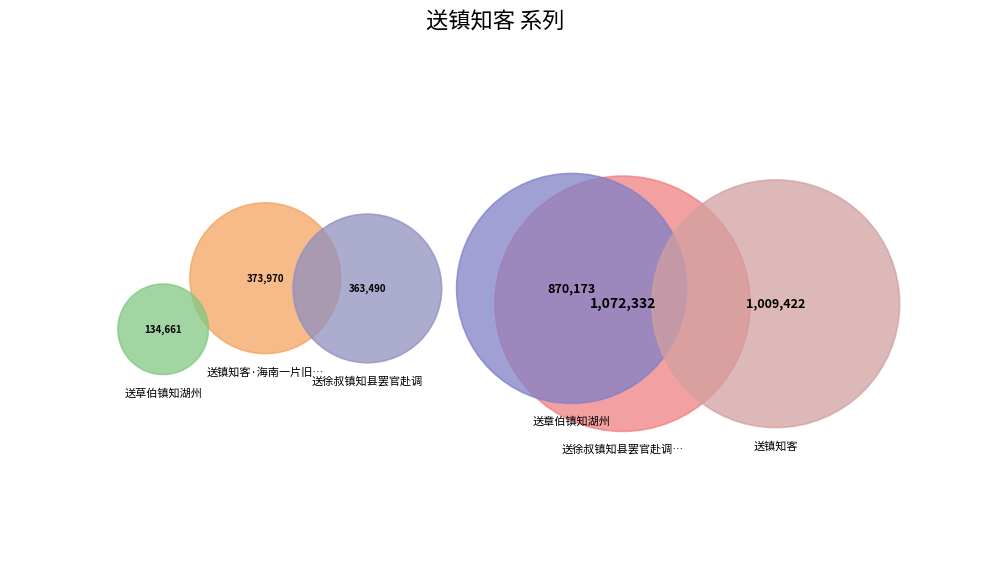

Which category has the biggest portion of the pie?

送徐叔镇知县罢官赴调一首